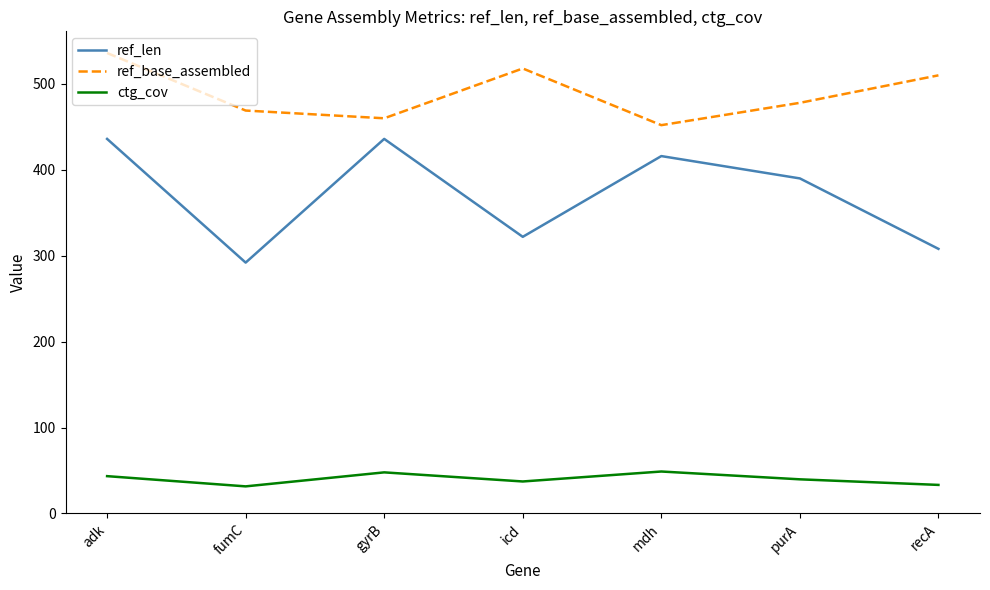

Which series has the largest total across all categories?

ref_base_assembled